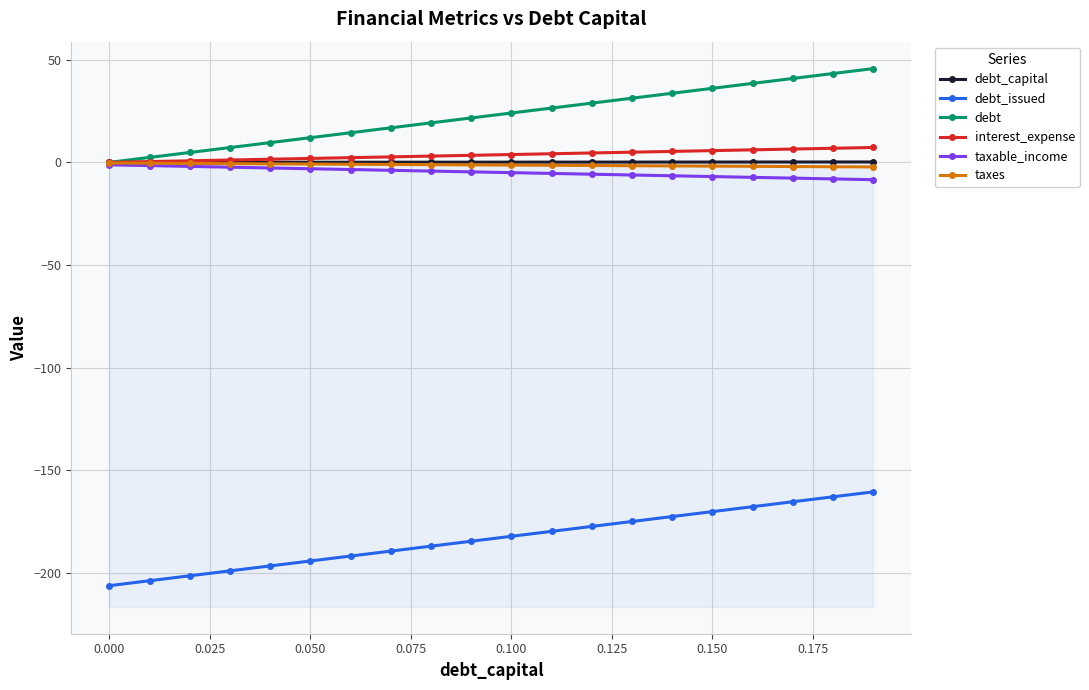

True or false: debt has a value of 20.5 at 0.000.

False